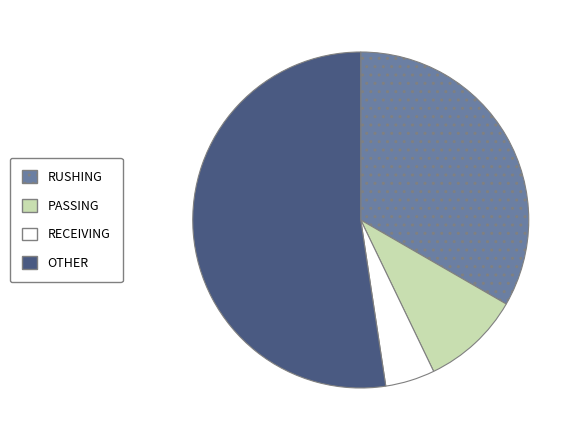

Rank the categories by value from highest to lowest.

OTHER, RUSHING, PASSING, RECEIVING